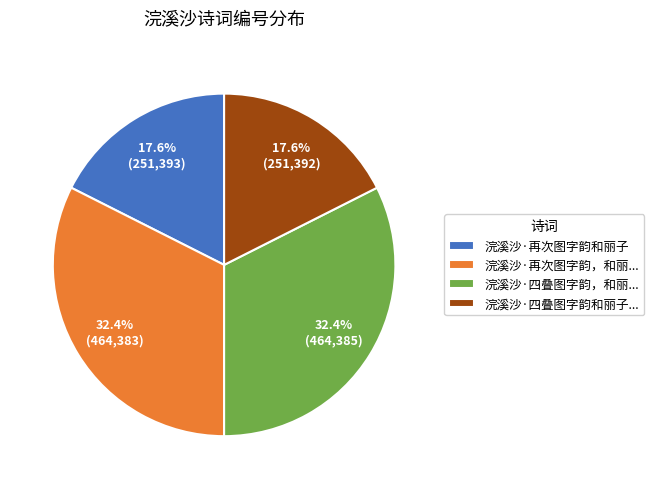

What percentage is NOT represented by 浣溪沙·四叠图字韵和丽子...?

82.4%